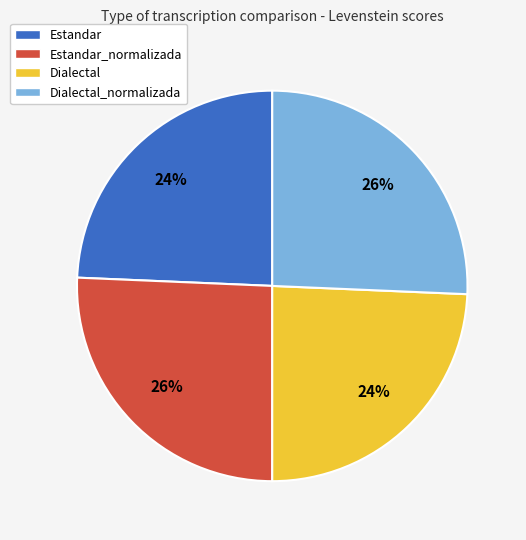

What is the ratio of the value at Dialectal to the value at Estandar_normalizada?

0.9